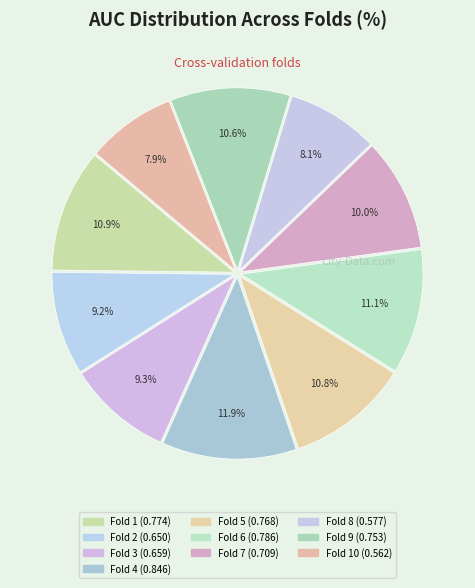

To the nearest percent, what is the difference between the largest and smallest slice percentages?

4%